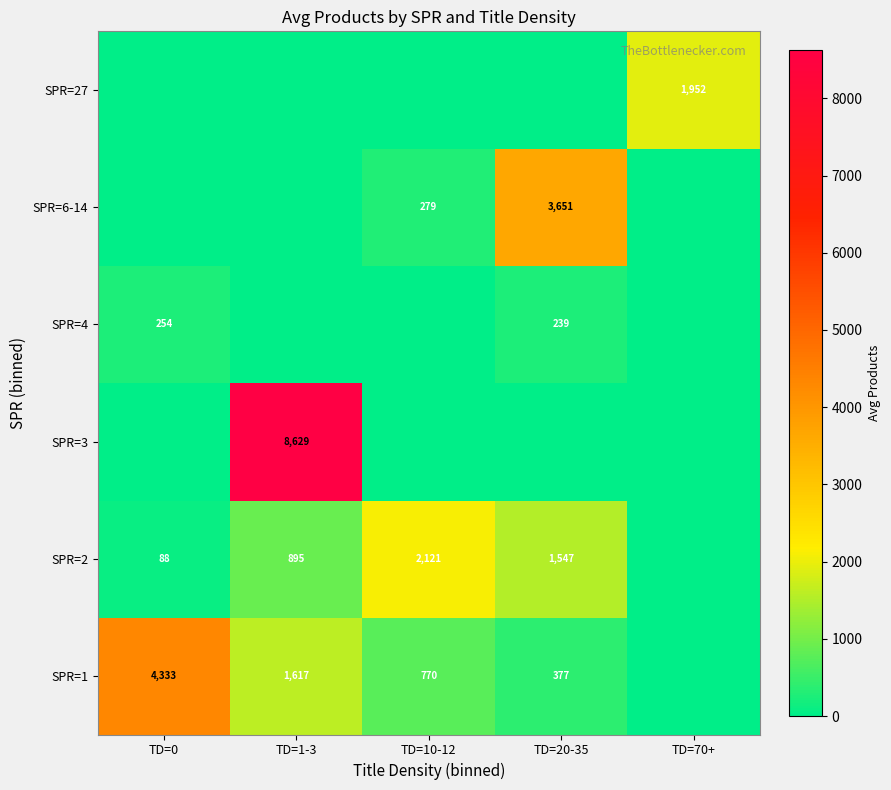

What is the greatest value displayed?

8629.0